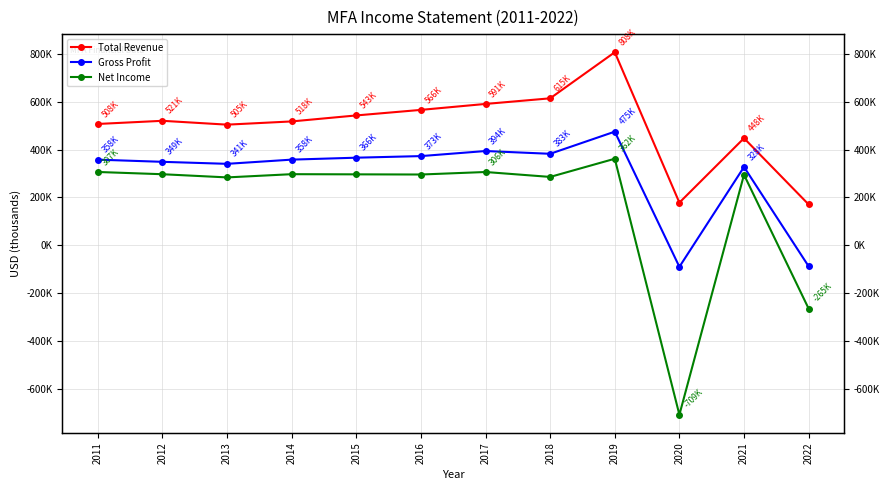

Rank the series by their maximum value, from highest to lowest.

Total Revenue, Gross Profit, Net Income